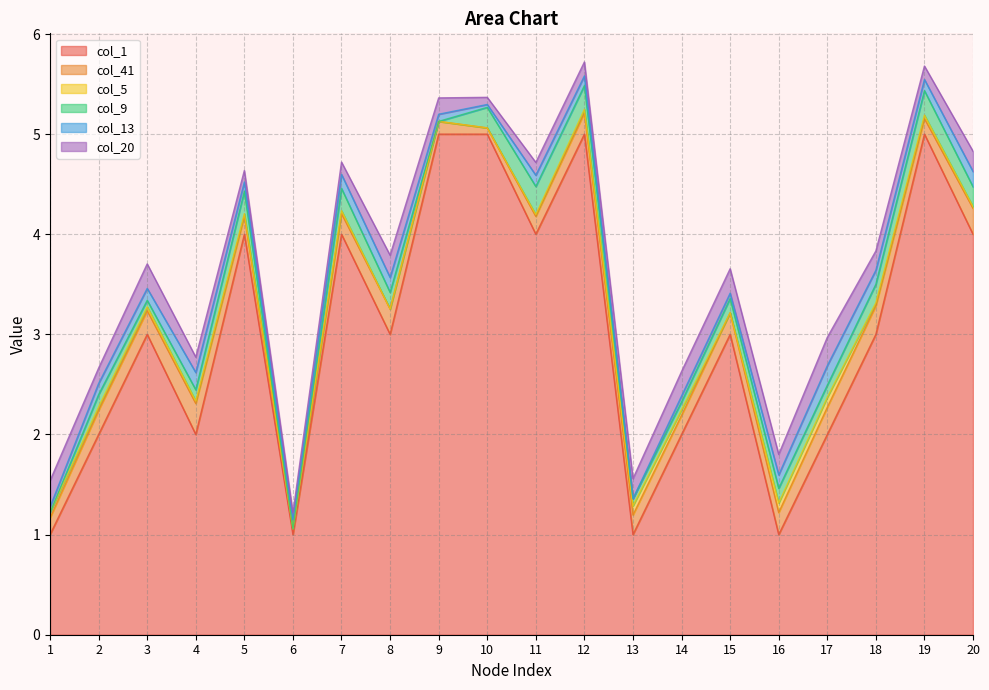

Which series has the largest total across all categories?

col_1